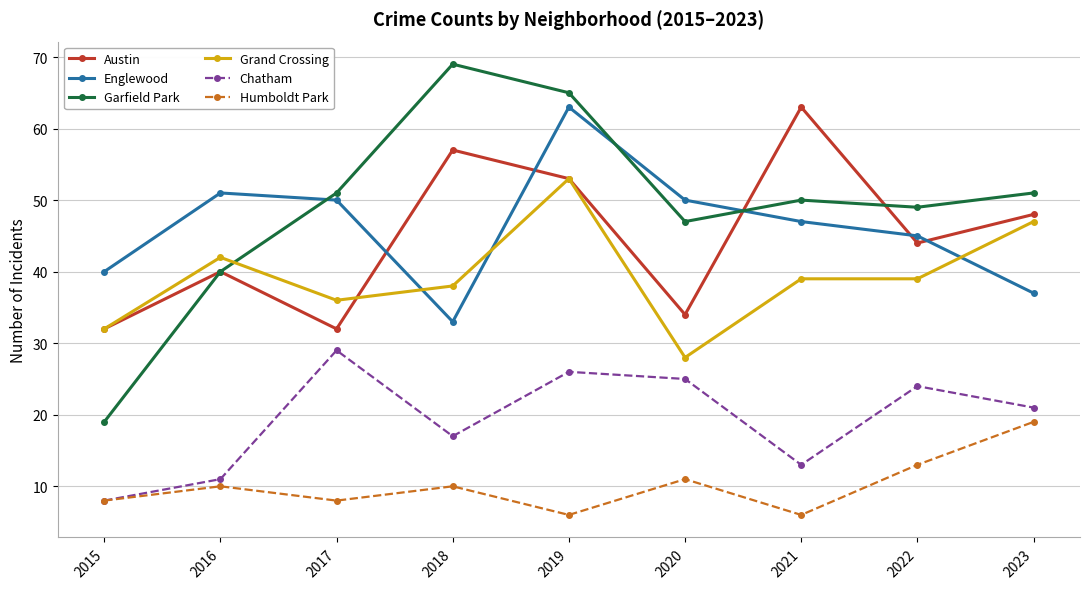

How many values in the Englewood series are below 47?

4